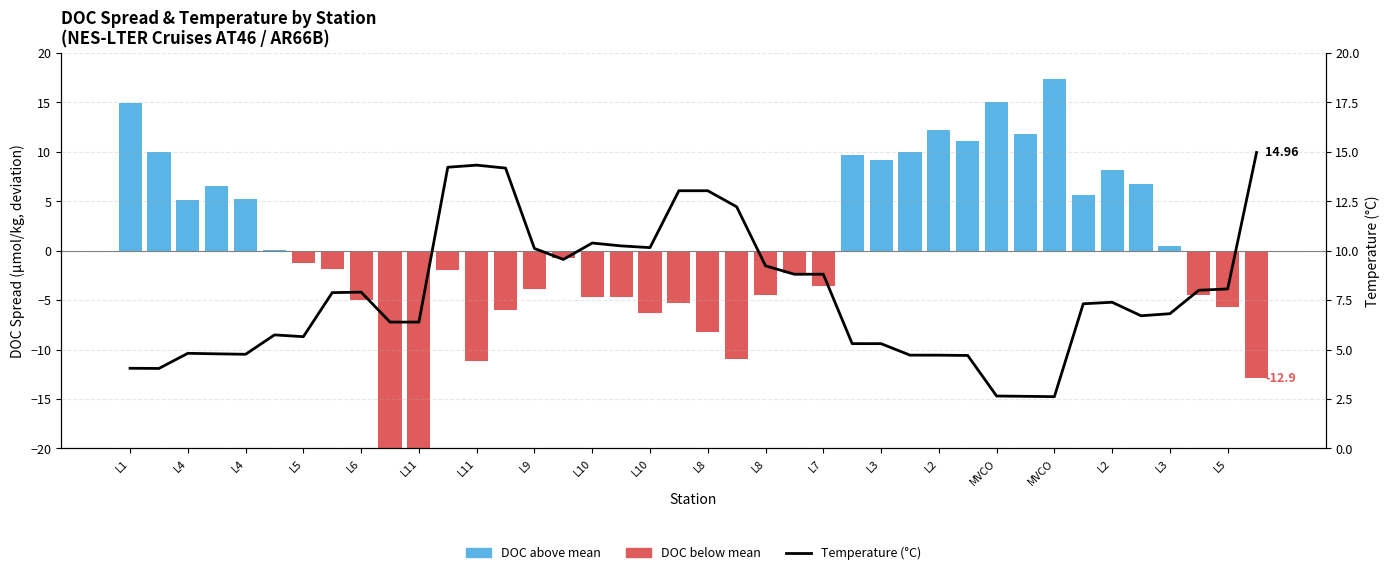

What is the value of the DOC Spread (deviation from mean) bar at the 38th from the left?

-4.5